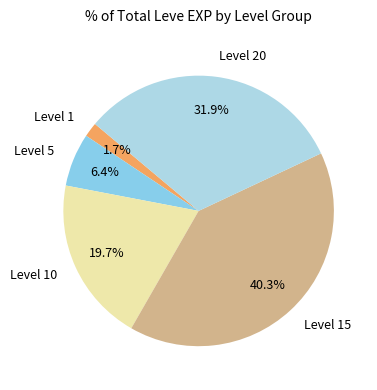

What percentage do Level 5 and Level 20 together represent?

38.3%